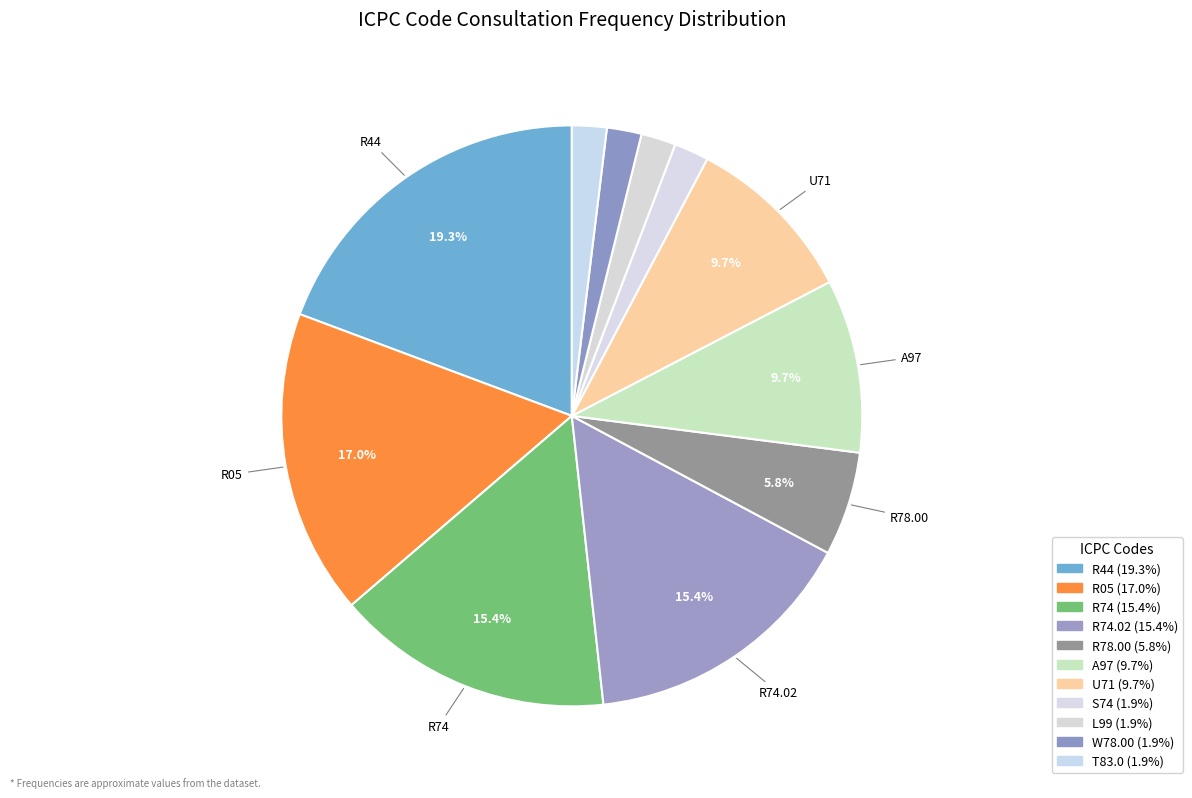

Is there a majority slice in this chart?

No